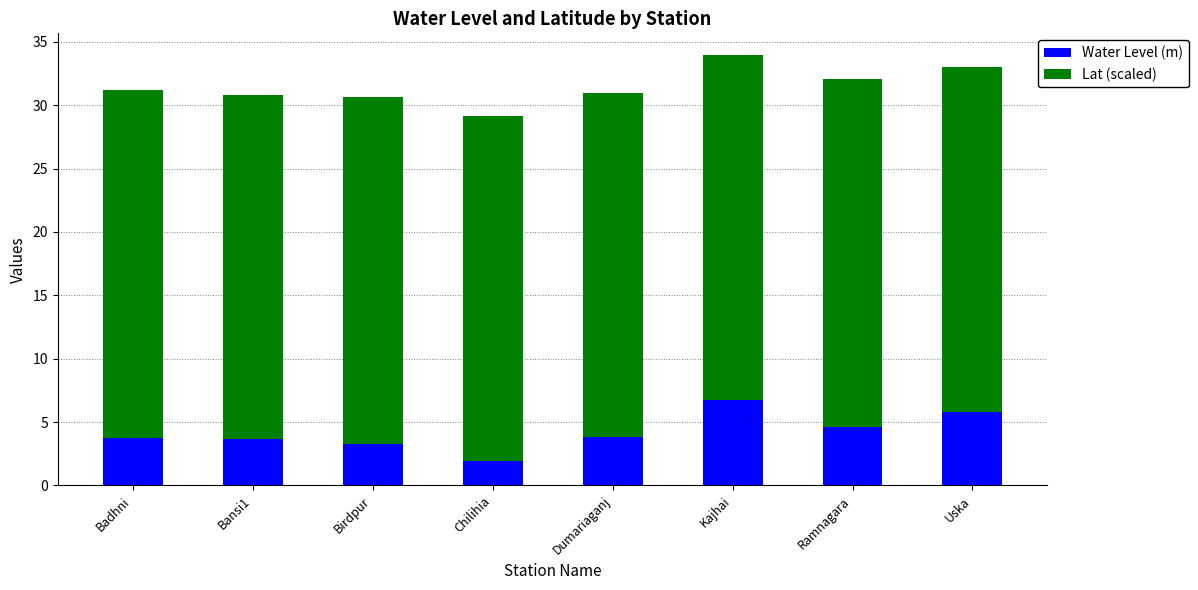

What is the difference between the maximum and second lowest values in the Water Level (m) series?

3.5